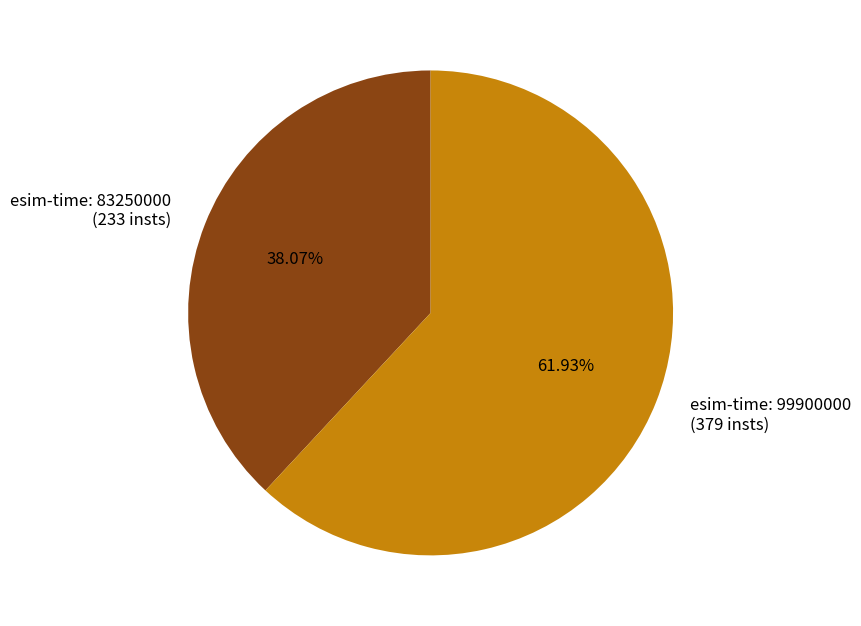

Is the sum of esim-time: 99900000 (379 insts) and esim-time: 83250000 (233 insts) greater than half?

Yes